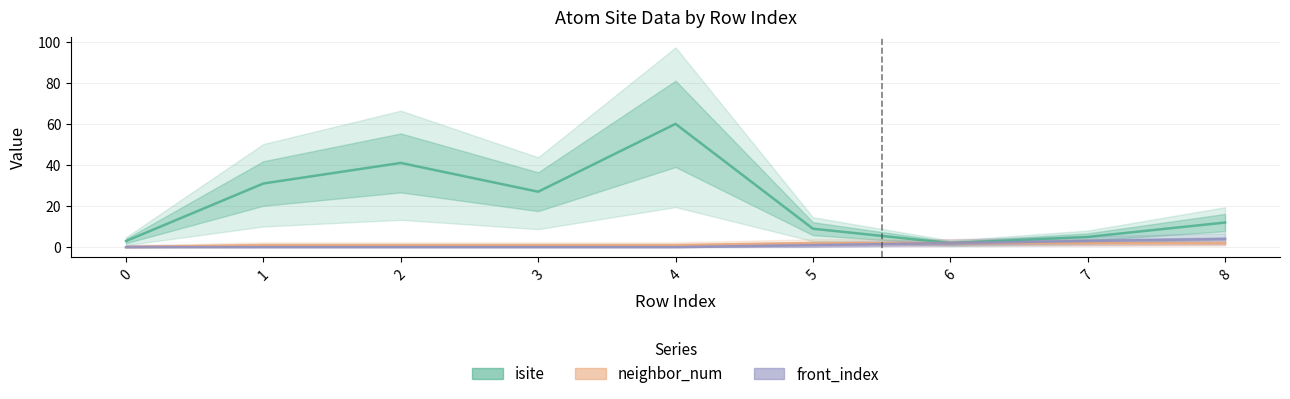

Which series has the widest spread of values?

isite